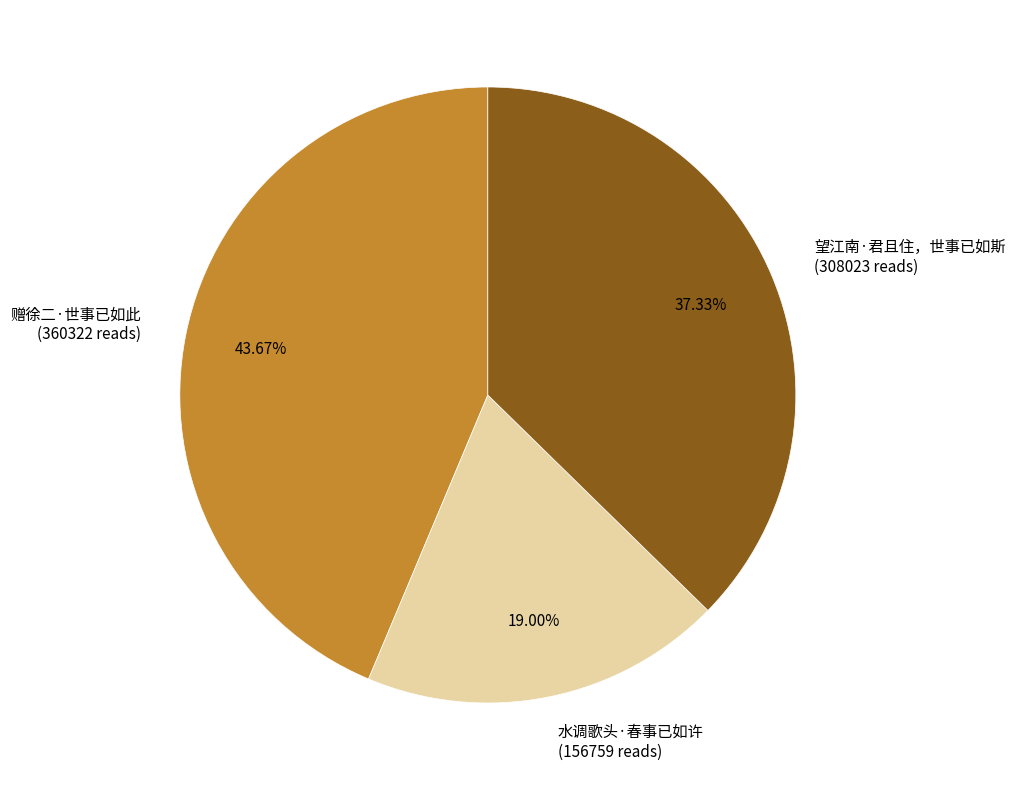

Is it true that 水调歌头·春事已如许 is 32% of the pie?

False